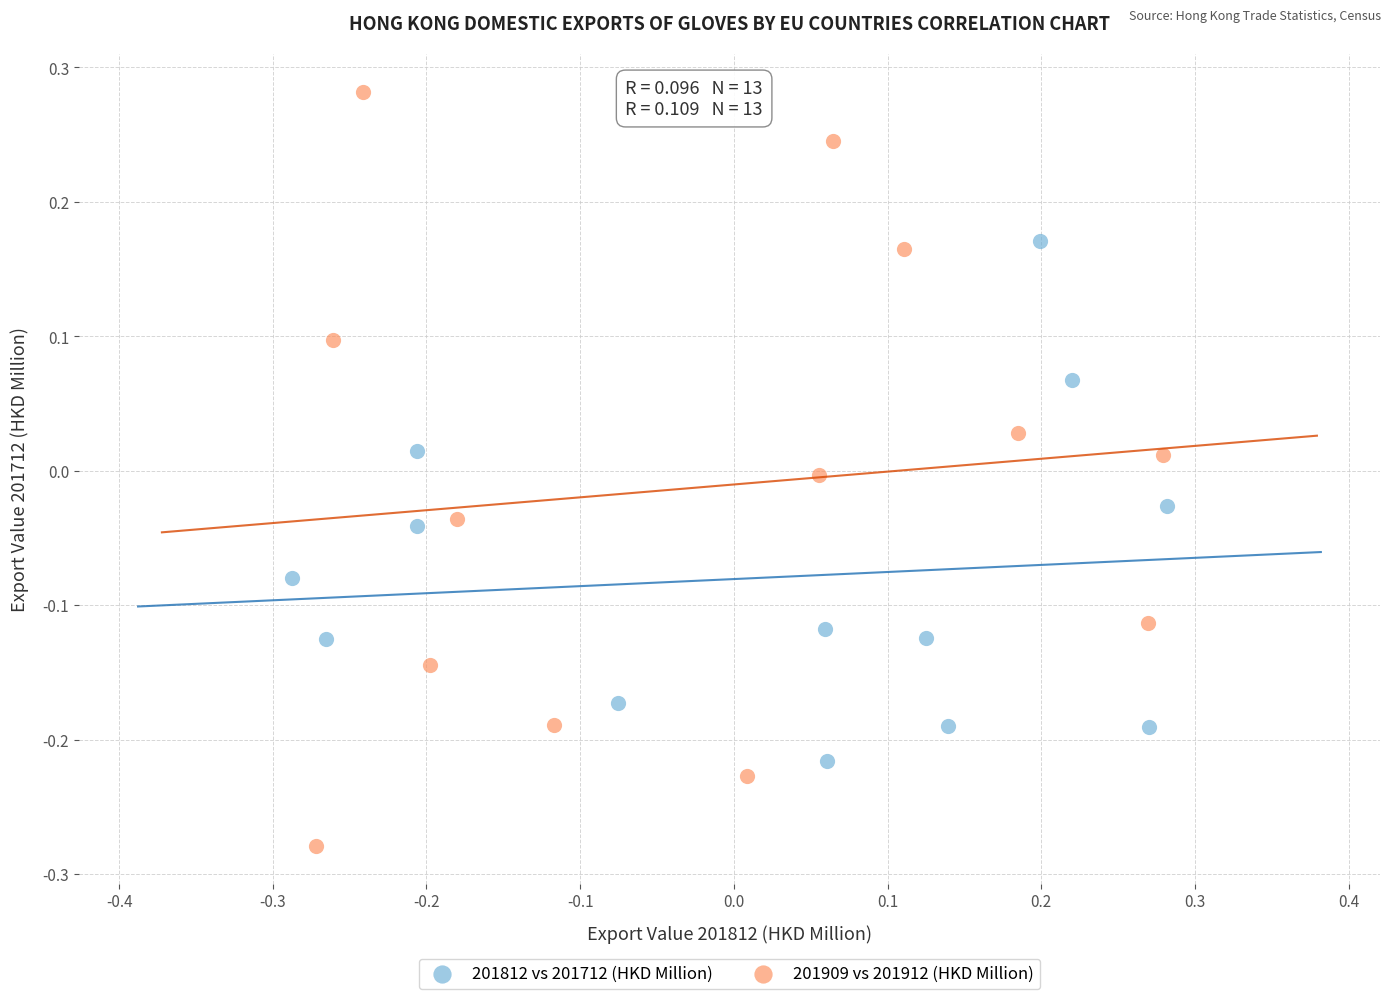

Which series reaches the maximum Y coordinate?

201909 vs 201912 (HKD Million)